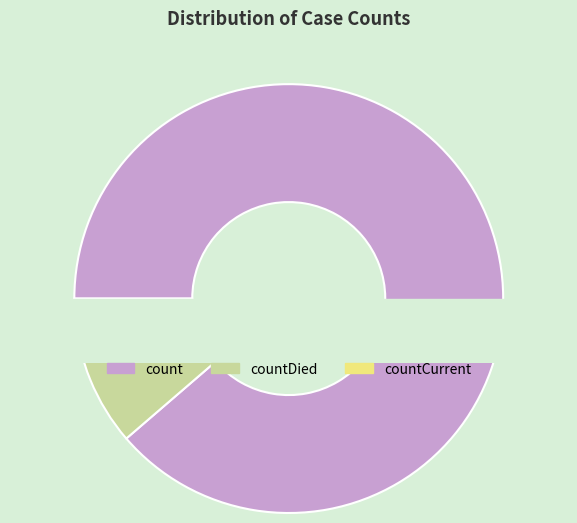

Which category has the biggest portion of the pie?

count